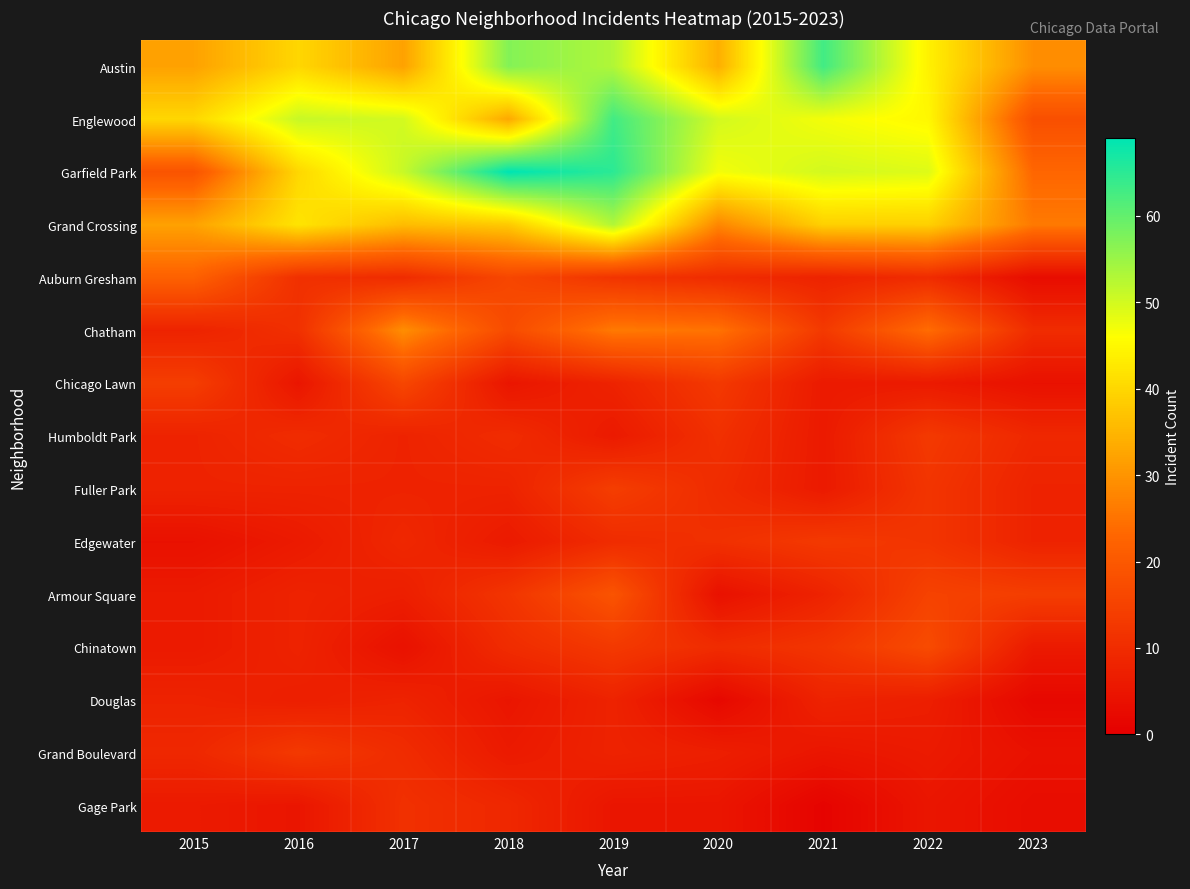

Count the number of categories in the chart.

9